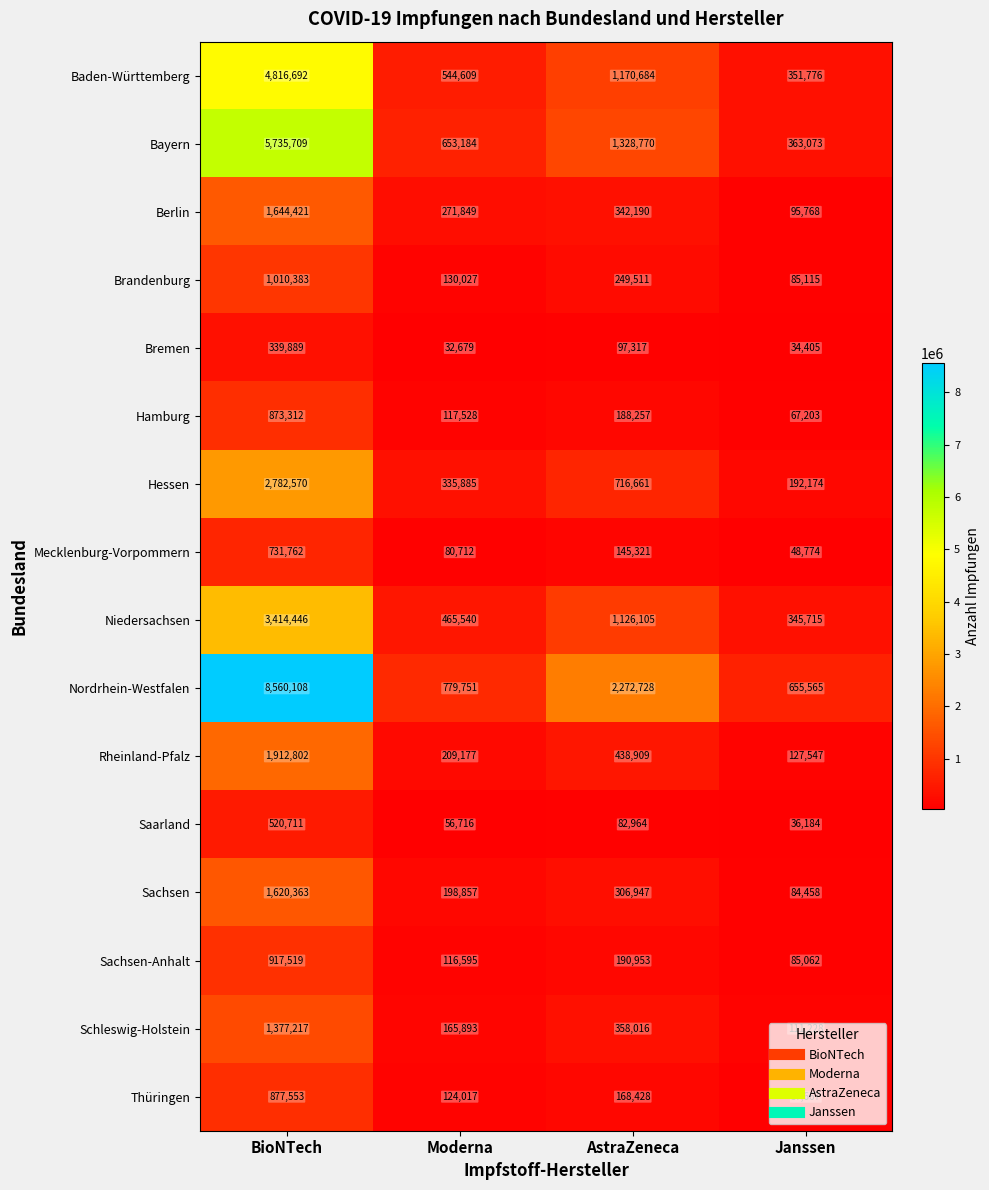

Which series changed the most between BioNTech and Janssen?

Nordrhein-Westfalen